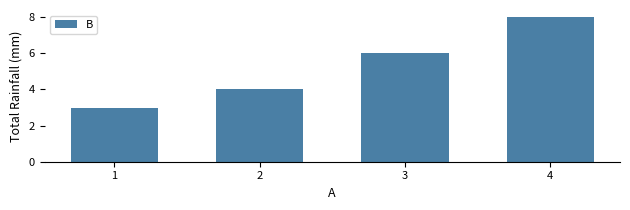

Count the number of categories in the chart.

4